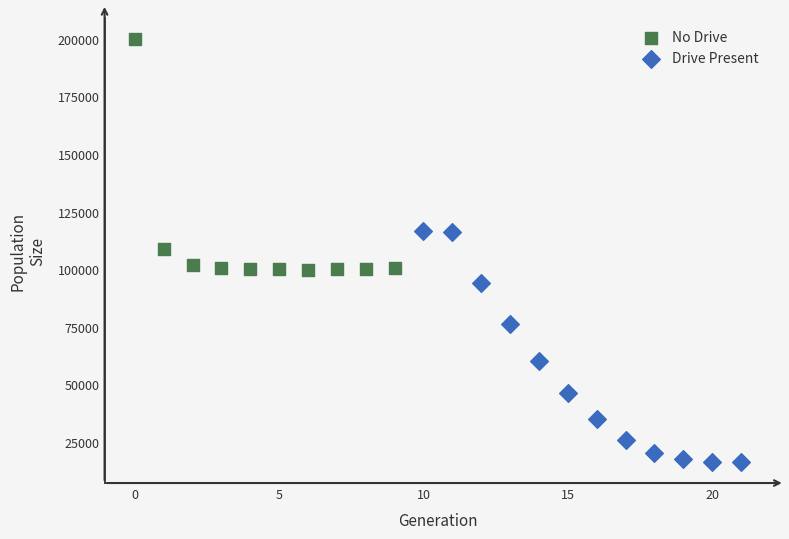

Which series reaches the maximum Y coordinate?

No Drive